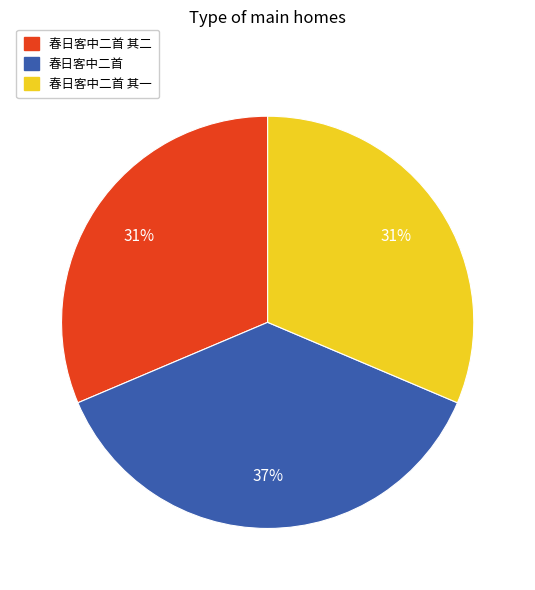

To the nearest percent, what is the average slice percentage?

33%